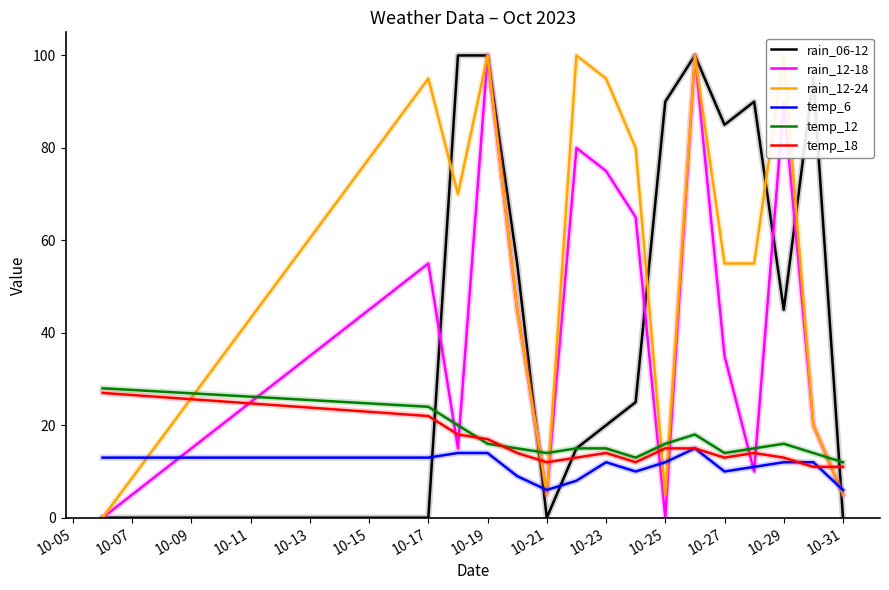

What is the difference between the maximum and minimum values in the rain_12-18 series?

100